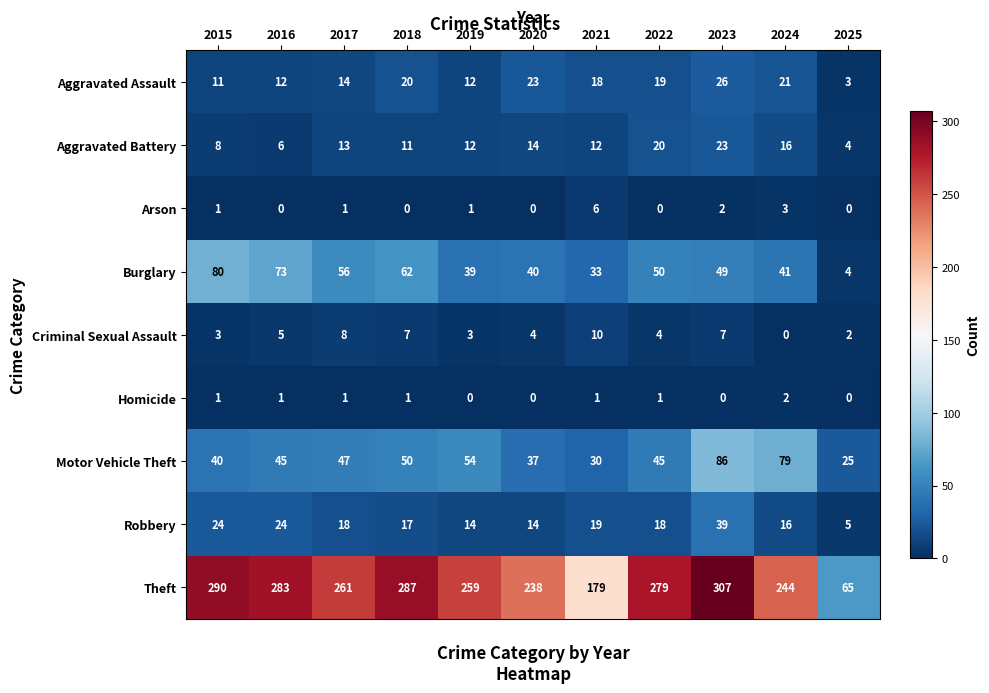

What is the maximum value shown in the chart?

307